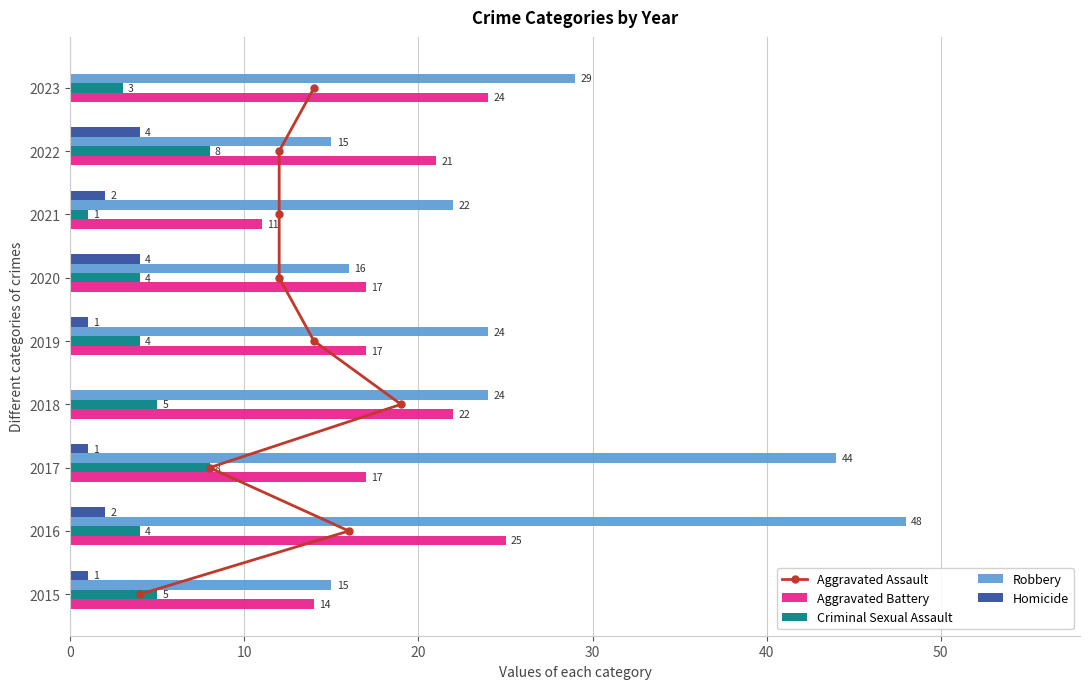

Is the value of Criminal Sexual Assault at 2021 greater than the value of Homicide at 2022?

No